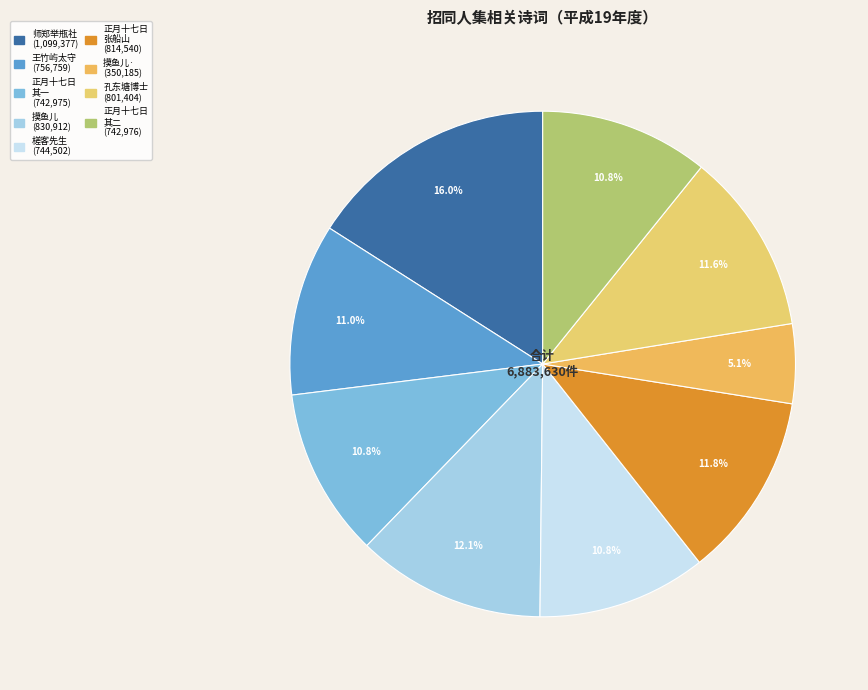

To the nearest percent, what is the difference between the largest and smallest slice percentages?

11%